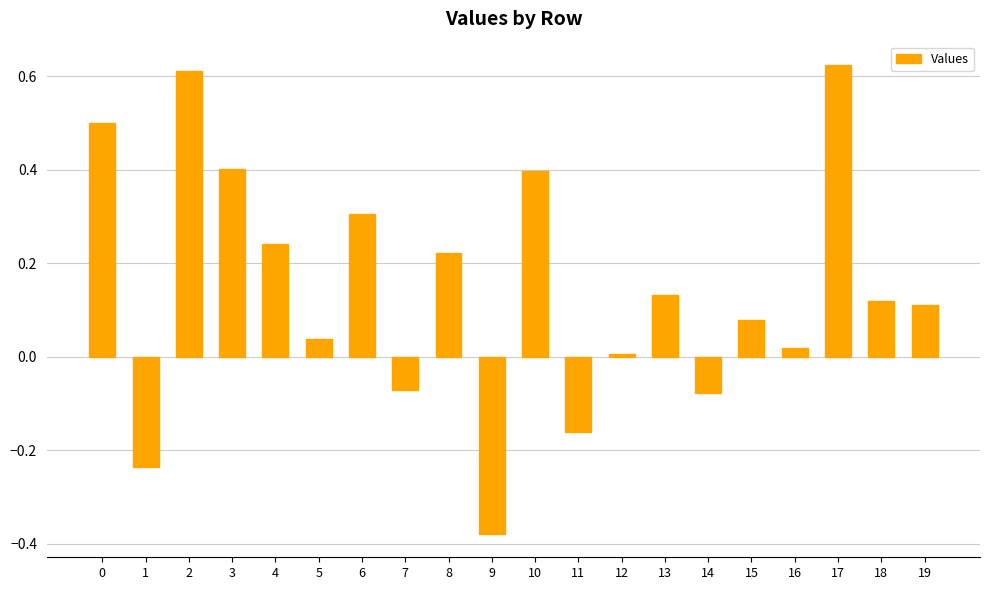

What is the value of the 7th bar from the left?

0.3